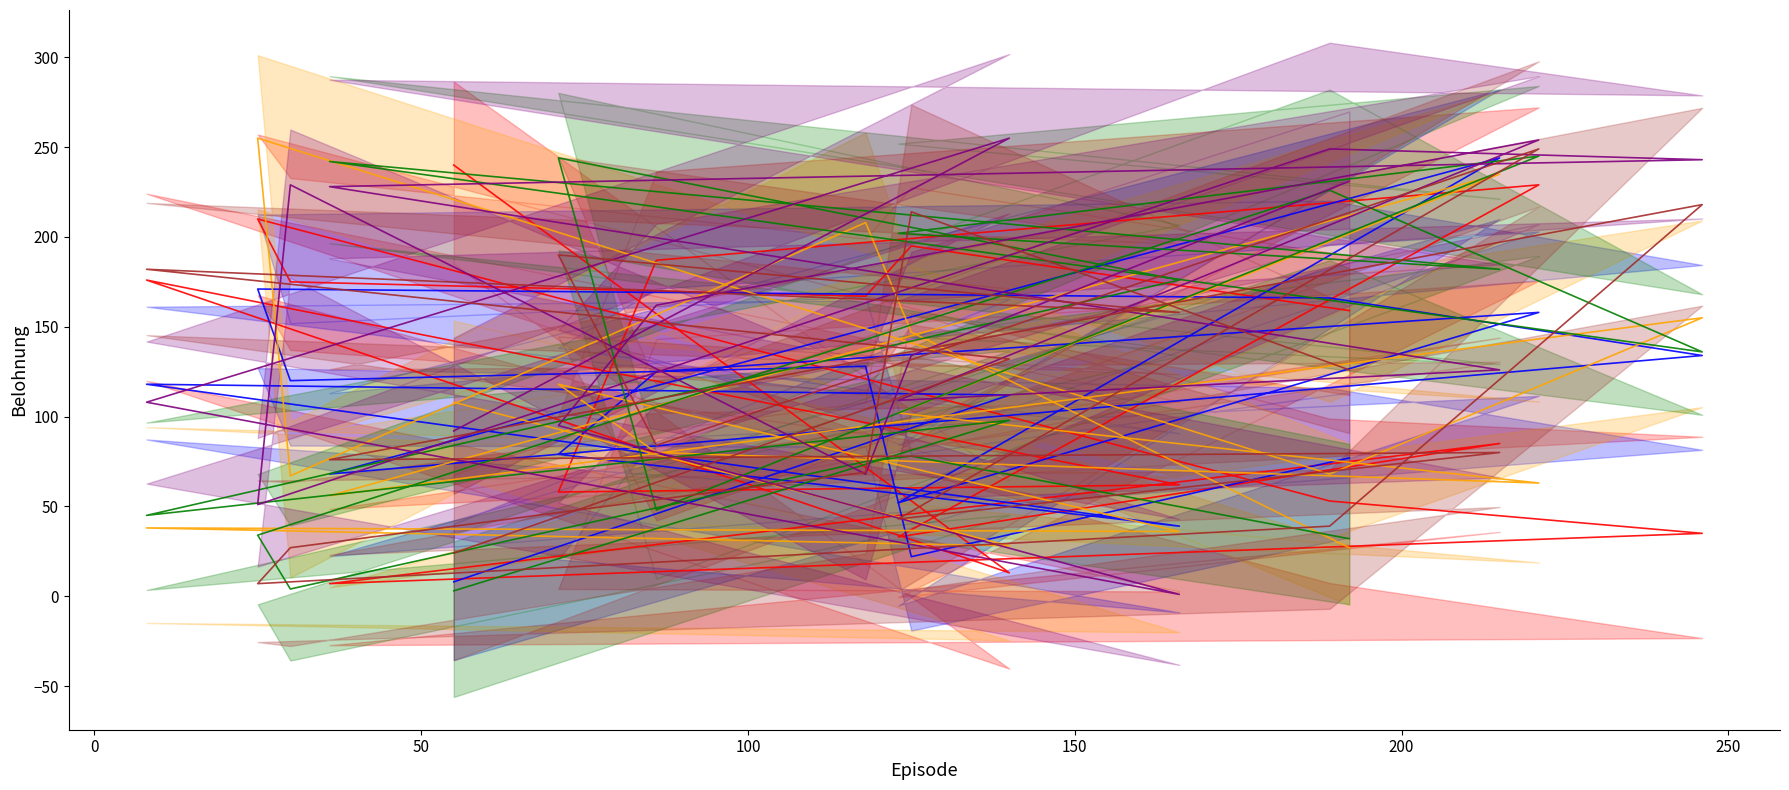

Count the number of categories in the chart.

17